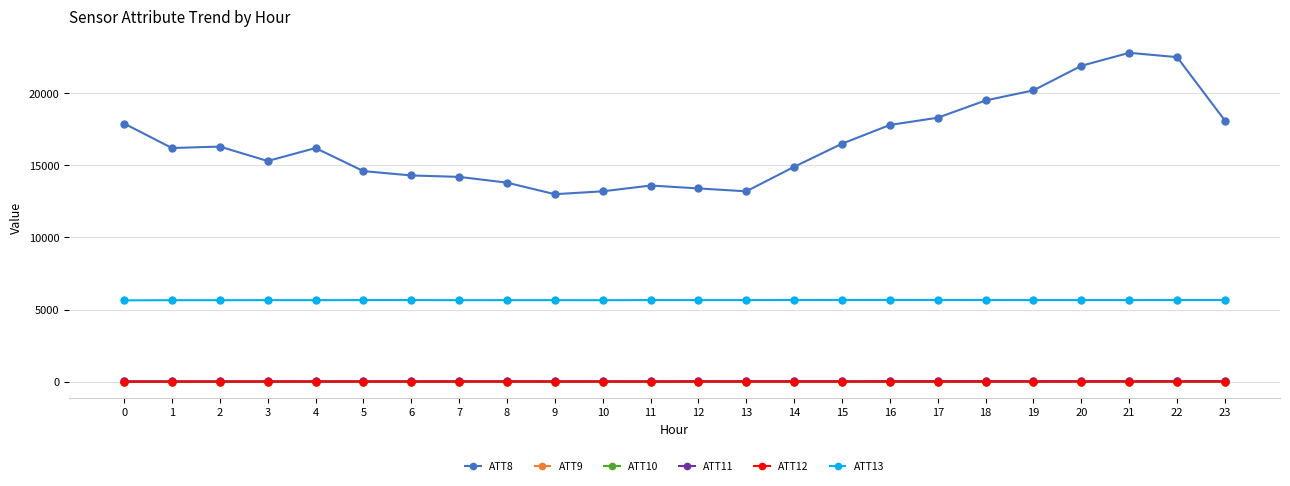

True or false: ATT8 has a value of 33647.2 at 20.

False